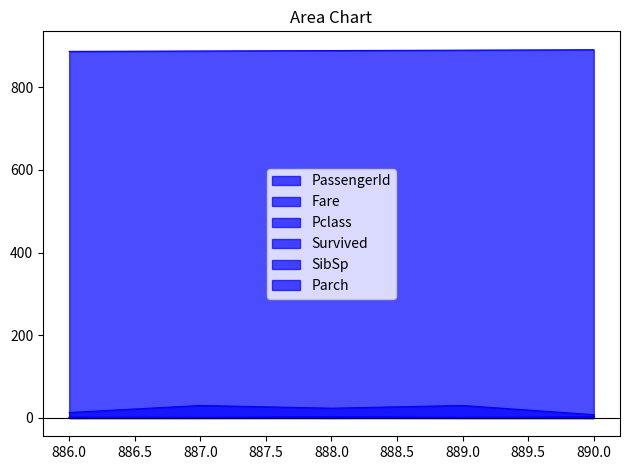

What is the sum of all Parch values?

2.0